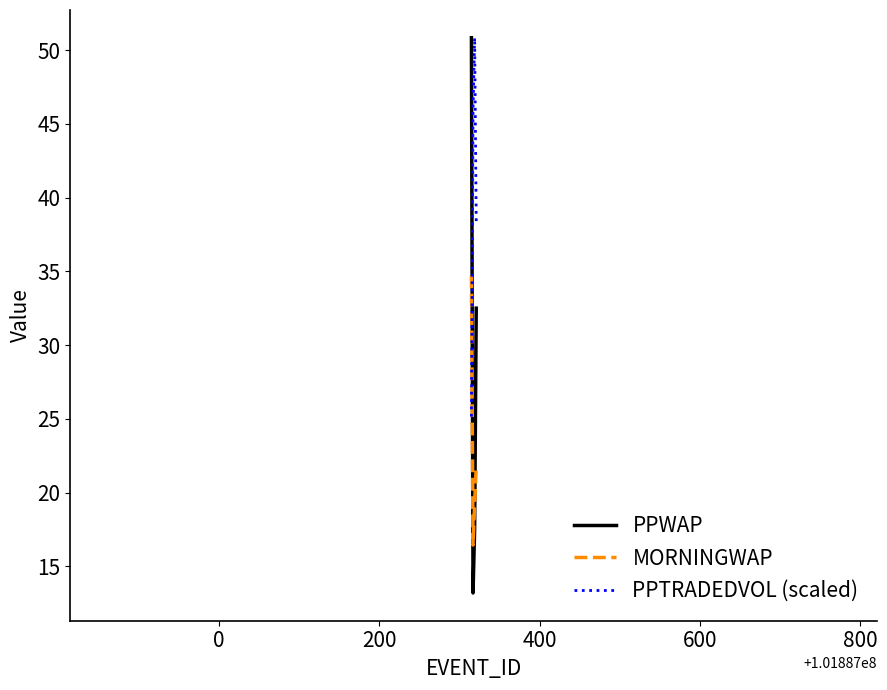

What are all the series names shown in the legend?

PPWAP, MORNINGWAP, PPTRADEDVOL (scaled)